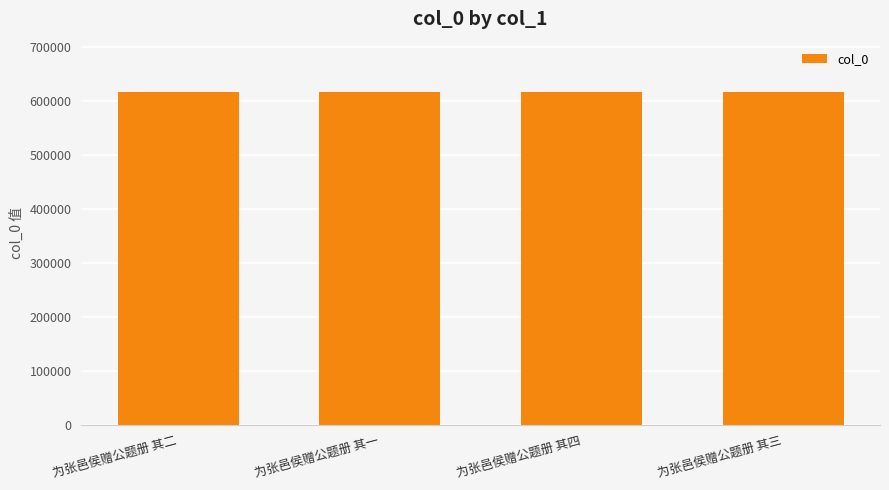

The value at 为张邑侯赠公题册 其一 is 303433. True or false?

False